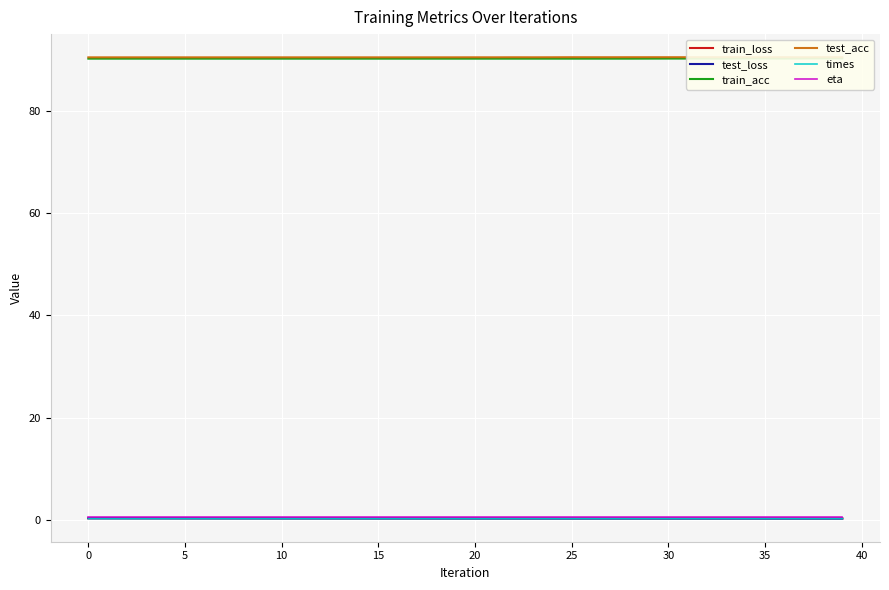

True or false: times has a value of 0.3 at 0.

True